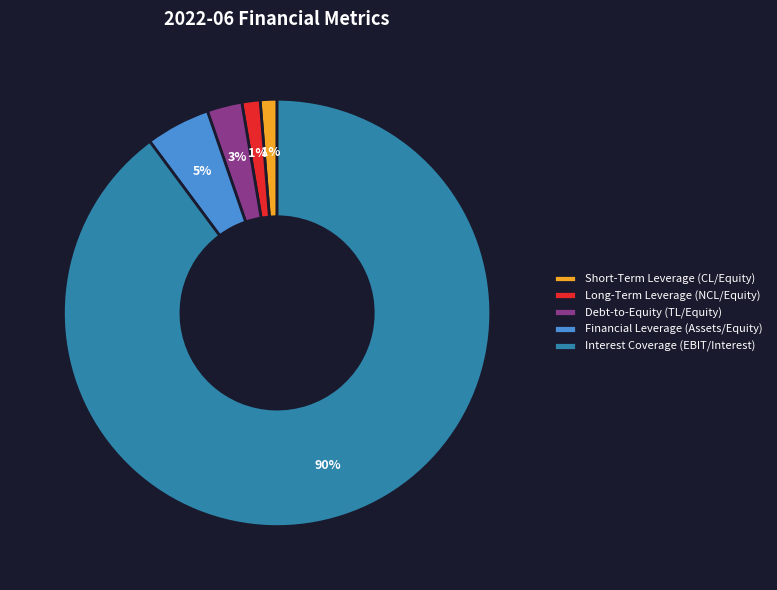

To the nearest percent, what is the difference between the largest and smallest slice percentages?

89%